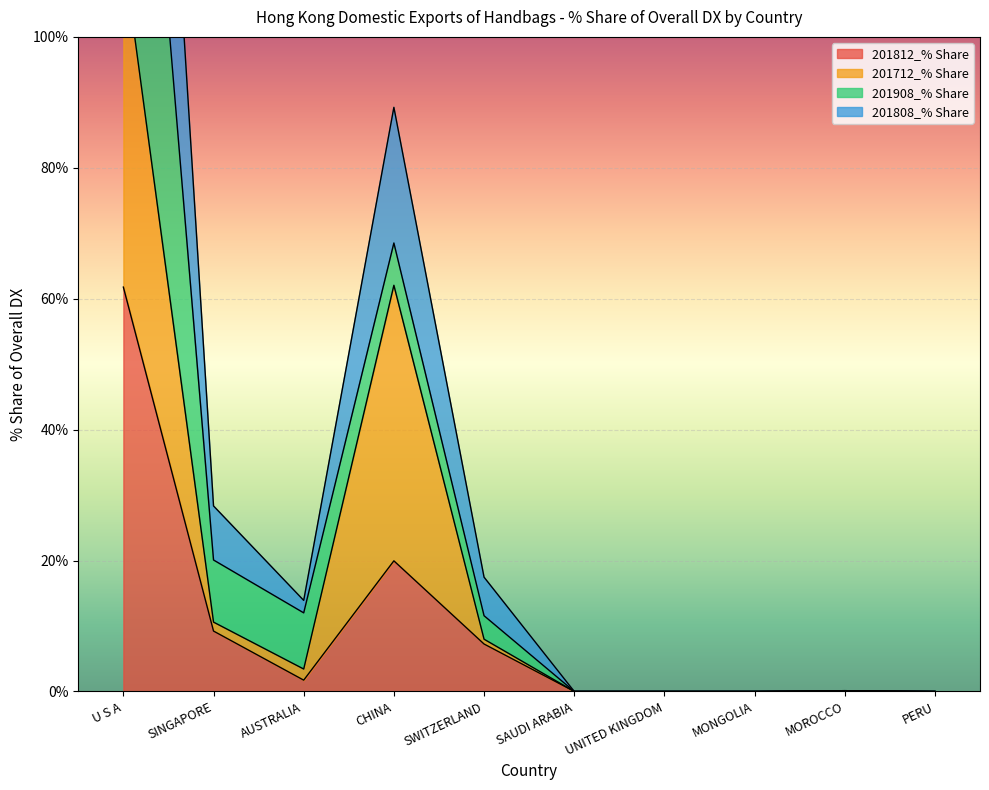

At which label is 201812_% Share closest to 30?

CHINA